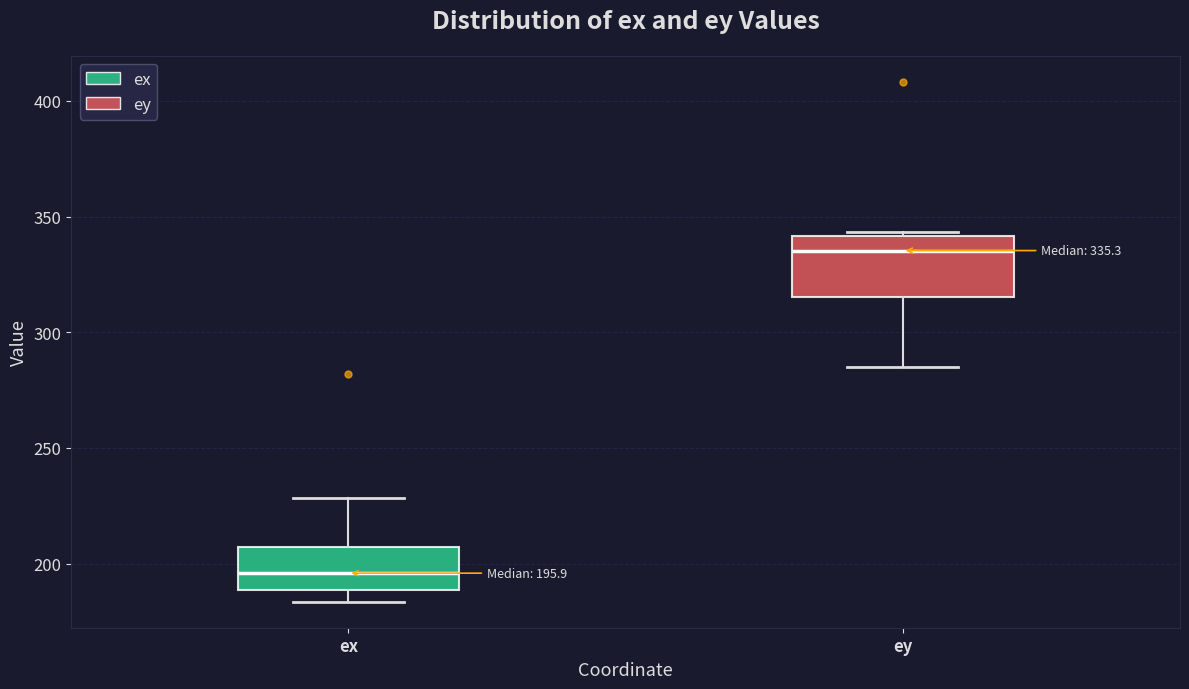

Comparing the boxes themselves (not the whiskers), which one is the tallest?

ey